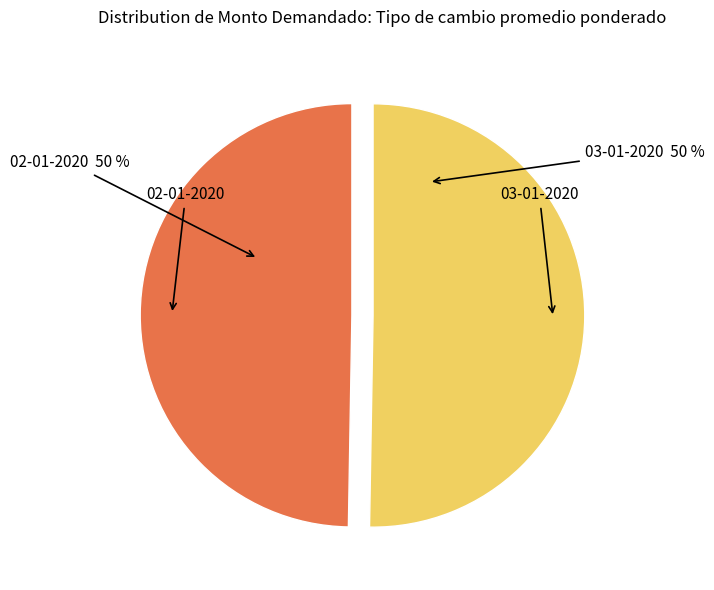

To the nearest percent, what is the average slice percentage?

50%